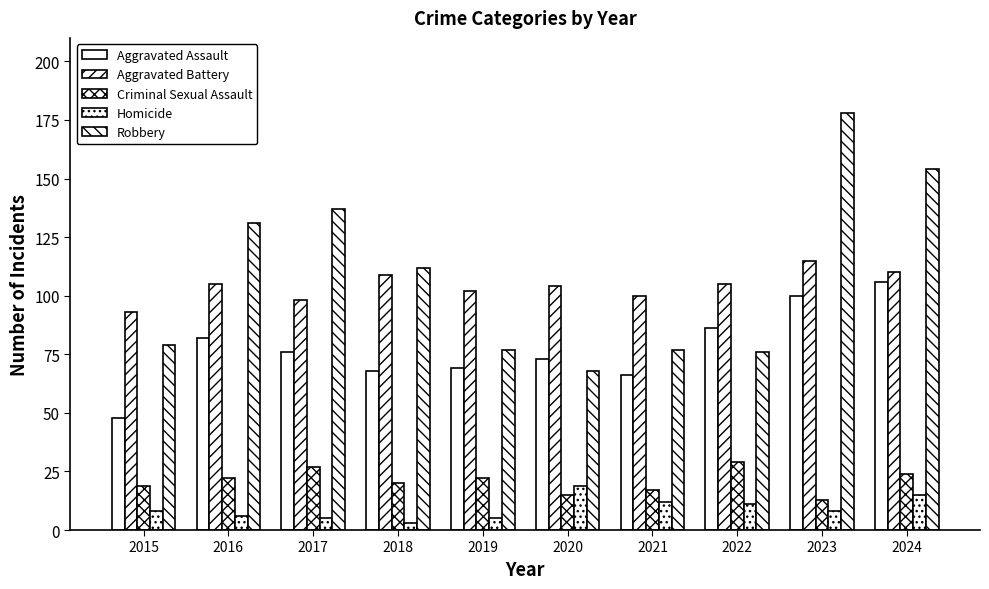

How many groups of bars are there?

10